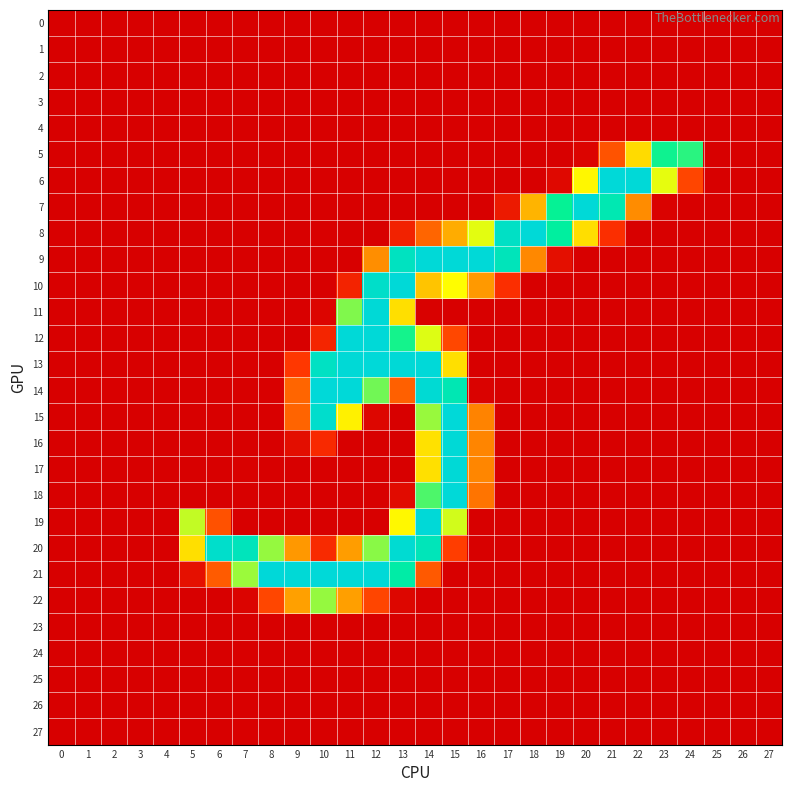

Reading left to right, list all the values displayed in this chart.

0: 0=0.0	1=0.0	2=0.1	3=0.1	4=0.1	5=0.0	6=0.0	7=0.3	8=0.0	9=0.4	10=0.1	11=0.2	12=0.2	13=0.0	14=0.2	15=0.3	16=0.1	17=0.1	18=0.0	19=0.3	20=0.1	21=0.0	22=0.0	23=0.1	24=0.4	25=0.0	26=0.2	27=0.0
1: 0=0.0	1=0.0	2=0.0	3=0.0	4=0.0	5=0.1	6=0.2	7=0.1	8=0.4	9=0.3	10=0.0	11=0.0	12=0.2	13=0.0	14=0.2	15=0.0	16=0.0	17=0.0	18=0.0	19=0.0	20=0.0	21=0.2	22=0.0	23=0.0	24=0.4	25=0.0	26=0.0	27=0.0
2: 0=0.0	1=0.0	2=0.0	3=0.0	4=0.0	5=0.0	6=0.0	7=0.0	8=0.2	9=0.0	10=0.0	11=0.0	12=0.0	13=0.1	14=0.2	15=0.1	16=0.0	17=0.0	18=0.3	19=0.1	20=0.0	21=0.0	22=0.0	23=0.1	24=0.0	25=0.0	26=0.0	27=0.0
3: 0=0.0	1=0.0	2=0.0	3=0.0	4=0.0	5=0.0	6=0.5	7=0.0	8=0.0	9=0.0	10=0.1	11=0.1	12=0.0	13=0.0	14=0.0	15=0.0	16=0.4	17=0.0	18=0.1	19=0.0	20=0.0	21=0.2	22=0.1	23=0.0	24=0.0	25=0.0	26=0.0	27=0.0
4: 0=0.1	1=0.0	2=0.1	3=0.1	4=0.1	5=0.0	6=0.0	7=0.4	8=0.0	9=0.3	10=0.0	11=0.0	12=0.3	13=0.1	14=0.1	15=0.0	16=0.7	17=0.0	18=0.0	19=0.1	20=0.5	21=0.0	22=0.5	23=0.7	24=0.0	25=0.0	26=0.3	27=0.0
5: 0=0.0	1=0.2	2=0.1	3=0.2	4=0.1	5=0.0	6=0.1	7=0.3	8=0.0	9=0.0	10=0.0	11=0.4	12=0.2	13=0.0	14=0.1	15=0.1	16=0.1	17=0.0	18=0.0	19=0.1	20=4.3	21=64.0	22=146.0	23=209.9	24=205.5	25=0.0	26=0.0	27=0.0
6: 0=0.4	1=0.0	2=0.0	3=0.0	4=0.3	5=0.0	6=0.2	7=0.0	8=0.1	9=0.0	10=0.0	11=0.2	12=0.1	13=0.1	14=0.0	15=0.0	16=0.0	17=0.2	18=0.0	19=7.1	20=164.4	21=254.3	22=254.0	23=173.9	24=55.0	25=0.0	26=0.1	27=0.4
7: 0=0.0	1=0.0	2=0.2	3=0.5	4=0.1	5=0.1	6=0.0	7=0.1	8=0.0	9=0.2	10=0.0	11=0.0	12=0.1	13=0.0	14=0.1	15=0.0	16=0.0	17=22.8	18=121.2	19=211.6	20=253.8	21=229.3	22=99.2	23=2.4	24=0.4	25=0.1	26=0.0	27=0.0
8: 0=0.8	1=0.1	2=0.0	3=0.0	4=0.0	5=0.0	6=0.3	7=0.0	8=0.1	9=0.2	10=0.6	11=0.0	12=0.0	13=28.7	14=75.8	15=117.2	16=174.7	17=241.8	18=253.6	19=216.9	20=148.0	21=38.6	22=0.2	23=0.0	24=0.1	25=0.0	26=0.5	27=0.1
9: 0=0.0	1=0.0	2=0.0	3=0.1	4=0.1	5=0.0	6=0.0	7=0.4	8=0.2	9=0.2	10=0.0	11=0.0	12=100.2	13=238.8	14=253.7	15=253.7	16=253.9	17=234.7	18=97.1	19=13.1	20=0.0	21=0.0	22=0.1	23=0.0	24=0.1	25=0.1	26=0.0	27=0.0
10: 0=0.6	1=0.0	2=0.4	3=0.5	4=0.3	5=0.1	6=0.7	7=0.1	8=0.5	9=0.0	10=0.1	11=29.5	12=244.6	13=253.8	14=130.8	15=169.1	16=106.4	17=38.5	18=0.1	19=0.0	20=0.0	21=0.4	22=0.1	23=0.1	24=0.5	25=0.2	26=0.9	27=0.5
11: 0=0.0	1=0.2	2=0.0	3=0.0	4=0.0	5=0.0	6=0.0	7=0.0	8=0.0	9=1.0	10=4.8	11=190.9	12=253.5	13=148.9	14=1.2	15=0.0	16=0.0	17=0.0	18=0.0	19=0.4	20=0.0	21=0.0	22=0.0	23=0.1	24=0.0	25=0.0	26=0.0	27=0.6
12: 0=0.0	1=0.4	2=0.5	3=0.0	4=0.4	5=0.0	6=0.2	7=0.5	8=0.3	9=0.0	10=31.2	11=253.8	12=253.5	13=209.1	14=175.6	15=56.4	16=0.0	17=0.3	18=0.4	19=0.0	20=0.0	21=0.5	22=0.2	23=0.0	24=0.2	25=0.2	26=0.7	27=0.0
13: 0=0.1	1=0.1	2=0.0	3=0.0	4=0.0	5=0.4	6=0.0	7=0.6	8=0.0	9=45.6	10=240.5	11=253.4	12=254.2	13=253.2	14=254.3	15=148.8	16=0.2	17=0.0	18=0.0	19=0.0	20=0.5	21=0.0	22=0.0	23=0.5	24=0.0	25=0.3	26=0.0	27=0.0
14: 0=0.0	1=0.0	2=0.7	3=0.0	4=0.1	5=0.0	6=0.1	7=0.0	8=0.6	9=76.0	10=254.1	11=254.2	12=193.6	13=72.8	14=251.0	15=230.0	16=2.0	17=0.0	18=0.1	19=0.0	20=0.1	21=0.0	22=0.7	23=0.0	24=0.2	25=0.0	26=0.2	27=0.7
15: 0=0.0	1=0.0	2=0.0	3=0.1	4=0.0	5=0.0	6=0.1	7=0.0	8=0.8	9=75.3	10=246.7	11=161.1	12=5.8	13=0.1	14=187.1	15=254.3	16=94.3	17=0.5	18=0.1	19=0.1	20=0.0	21=0.2	22=0.0	23=0.1	24=0.1	25=0.0	26=0.5	27=0.0
16: 0=0.0	1=0.1	2=0.0	3=0.0	4=0.0	5=0.0	6=0.0	7=0.0	8=0.1	9=12.1	10=35.1	11=0.2	12=0.1	13=0.0	14=150.0	15=253.3	16=95.3	17=0.3	18=0.0	19=0.1	20=0.2	21=0.1	22=0.0	23=0.0	24=0.1	25=0.0	26=0.0	27=0.0
17: 0=0.0	1=0.2	2=0.0	3=0.0	4=0.0	5=0.5	6=0.0	7=1.3	8=0.0	9=0.4	10=0.0	11=0.0	12=0.2	13=0.0	14=149.9	15=253.2	16=96.1	17=0.0	18=0.1	19=0.0	20=0.0	21=0.3	22=0.3	23=0.2	24=0.2	25=0.0	26=0.0	27=0.0
18: 0=0.1	1=0.2	2=0.4	3=0.0	4=0.3	5=0.0	6=0.2	7=0.0	8=0.0	9=0.7	10=0.0	11=0.0	12=0.0	13=10.4	14=199.6	15=254.1	16=86.0	17=0.0	18=0.0	19=0.5	20=0.3	21=0.0	22=0.1	23=0.3	24=0.1	25=0.2	26=0.2	27=0.0
19: 0=0.0	1=0.0	2=0.2	3=0.0	4=0.1	5=180.2	6=62.8	7=0.0	8=0.4	9=0.0	10=0.0	11=0.0	12=0.1	13=165.7	14=253.8	15=177.8	16=0.0	17=0.0	18=0.1	19=0.0	20=0.0	21=0.2	22=0.2	23=0.0	24=0.0	25=0.2	26=0.0	27=0.1
20: 0=0.1	1=0.1	2=0.0	3=0.0	4=0.3	5=149.1	6=245.6	7=235.1	8=187.8	9=105.6	10=35.8	11=108.9	12=189.7	13=250.2	14=233.7	15=49.6	16=0.3	17=0.0	18=0.2	19=0.1	20=0.0	21=0.2	22=0.0	23=0.0	24=0.1	25=0.2	26=0.2	27=0.1
21: 0=0.1	1=0.4	2=0.0	3=0.6	4=0.0	5=14.0	6=69.6	7=186.7	8=255.0	9=253.5	10=254.0	11=253.8	12=253.9	13=221.3	14=67.9	15=0.0	16=0.0	17=0.0	18=0.0	19=0.1	20=0.2	21=0.0	22=0.2	23=0.0	24=0.0	25=0.2	26=0.0	27=0.2
22: 0=0.0	1=0.4	2=0.1	3=0.0	4=0.1	5=0.2	6=0.0	7=3.8	8=55.5	9=110.3	10=187.6	11=109.7	12=55.0	13=5.8	14=0.6	15=0.0	16=0.1	17=0.0	18=0.0	19=0.4	20=0.0	21=0.0	22=0.3	23=0.1	24=0.0	25=0.7	26=0.0	27=0.0
23: 0=0.0	1=0.0	2=0.0	3=0.0	4=0.0	5=0.0	6=0.3	7=0.0	8=0.0	9=0.0	10=0.3	11=0.0	12=0.0	13=0.0	14=0.0	15=0.0	16=0.0	17=0.0	18=0.0	19=0.0	20=0.0	21=0.2	22=0.1	23=0.2	24=0.4	25=0.0	26=0.0	27=0.0
24: 0=0.0	1=0.0	2=0.1	3=0.1	4=0.1	5=0.3	6=0.0	7=0.7	8=0.0	9=0.4	10=0.0	11=0.0	12=0.2	13=0.0	14=0.1	15=0.0	16=0.0	17=0.6	18=0.0	19=0.1	20=0.2	21=0.1	22=0.1	23=0.1	24=0.1	25=0.0	26=0.2	27=0.1
25: 0=0.0	1=0.0	2=0.0	3=0.0	4=0.0	5=0.0	6=0.0	7=0.5	8=0.0	9=0.0	10=0.1	11=0.4	12=0.0	13=0.0	14=0.1	15=0.0	16=0.0	17=0.1	18=0.0	19=0.0	20=0.0	21=0.4	22=0.0	23=0.0	24=0.4	25=0.0	26=0.0	27=0.0
26: 0=0.0	1=0.0	2=0.1	3=0.1	4=0.1	5=0.3	6=0.0	7=0.6	8=0.0	9=0.4	10=0.0	11=0.0	12=0.3	13=0.0	14=0.0	15=0.0	16=0.0	17=0.4	18=0.0	19=0.0	20=0.1	21=0.4	22=0.0	23=0.0	24=0.1	25=0.0	26=0.2	27=0.1
27: 0=0.0	1=0.0	2=0.0	3=0.1	4=0.0	5=0.0	6=0.0	7=0.6	8=0.0	9=0.0	10=0.0	11=0.0	12=0.0	13=0.6	14=0.0	15=0.5	16=0.0	17=0.0	18=0.0	19=0.0	20=0.1	21=0.1	22=0.1	23=0.0	24=0.0	25=0.0	26=0.1	27=0.1